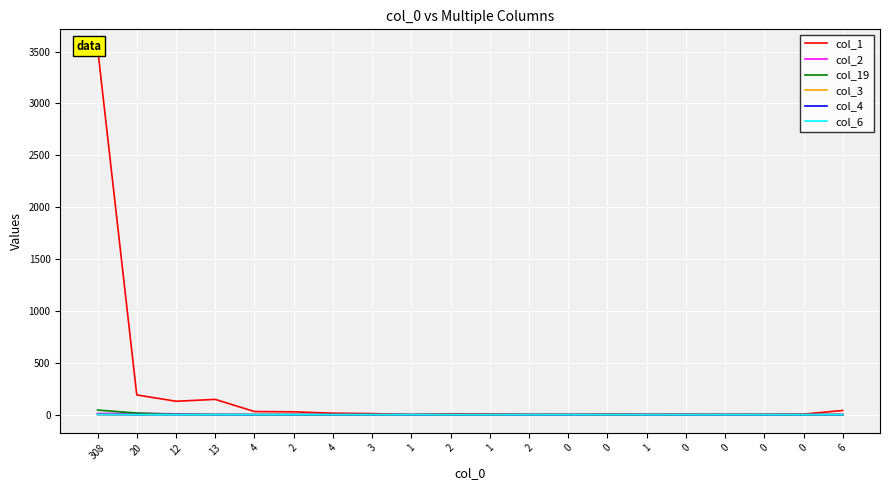

Is this an area chart (filled region under the line)?

No